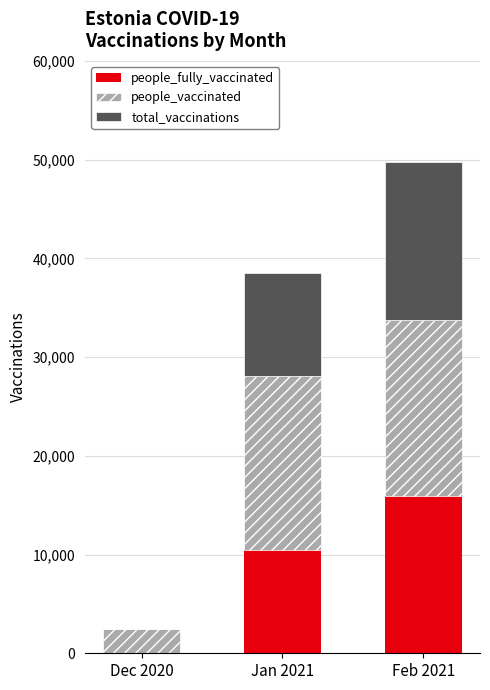

Are the bars horizontal?

No